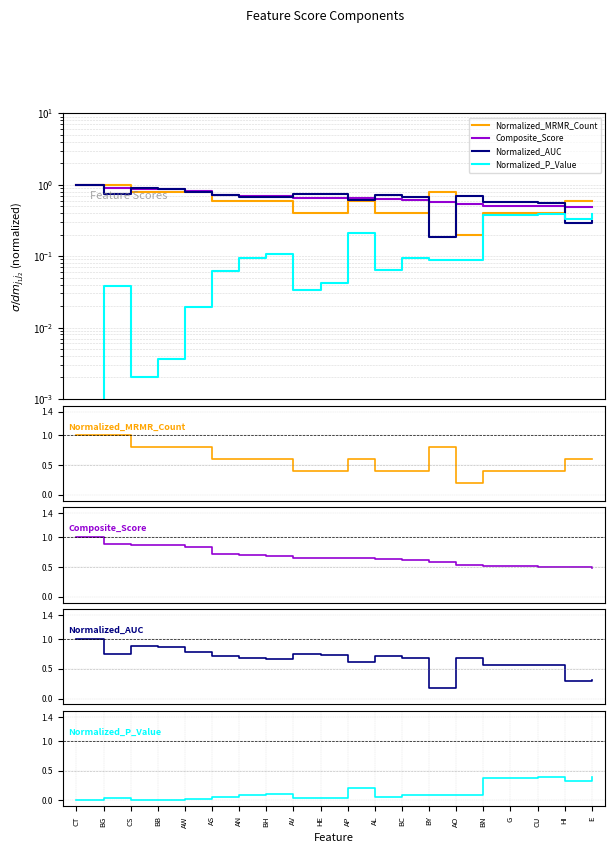

What is the value of the Normalized_MRMR_Count point at the 13th from the left?

0.4